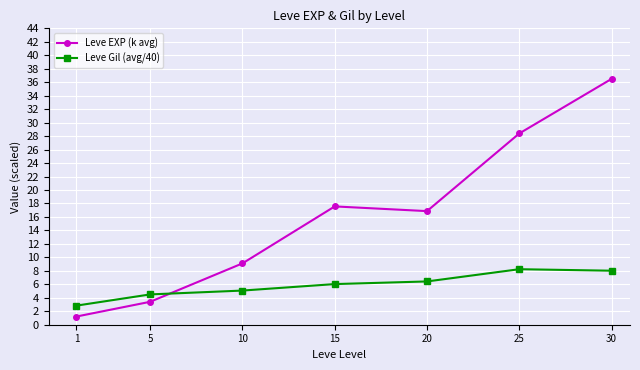

What is the sum of all Leve EXP (k avg) values?

113.0